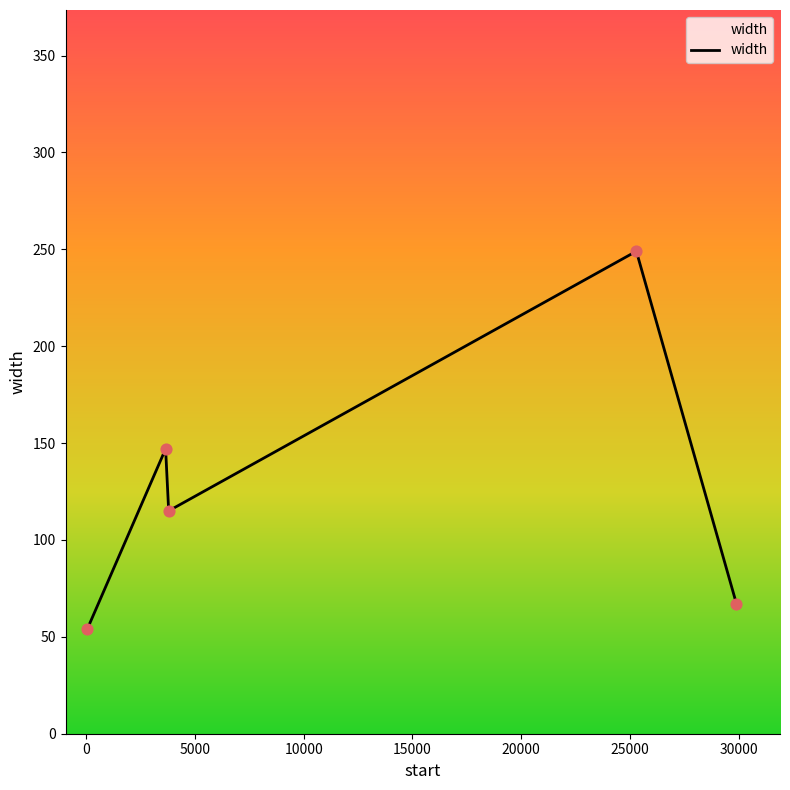

What is the greatest value displayed?

249